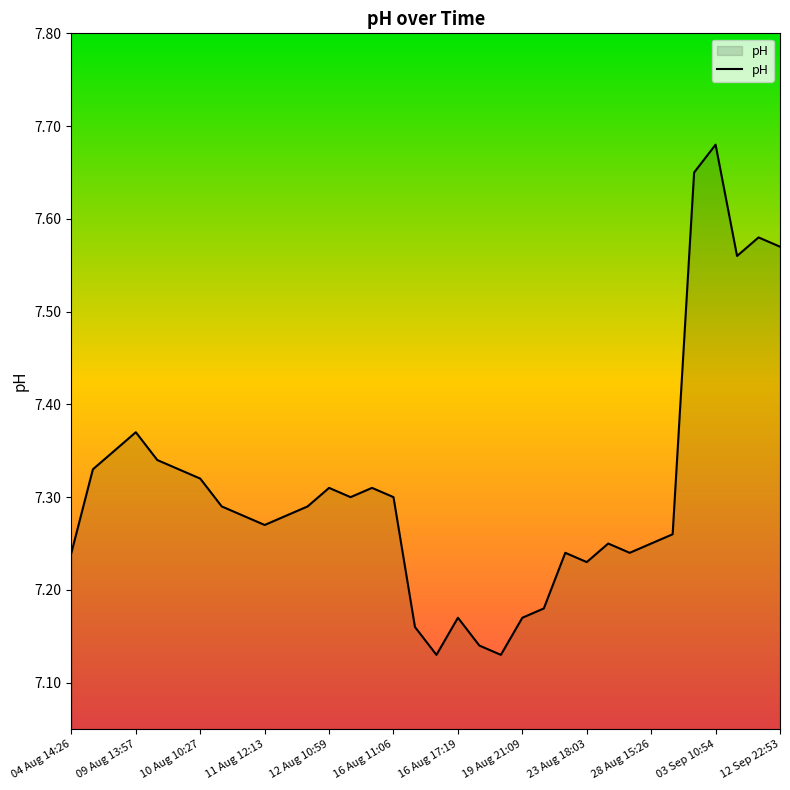

Does the chart display data point markers on the line(s)?

No